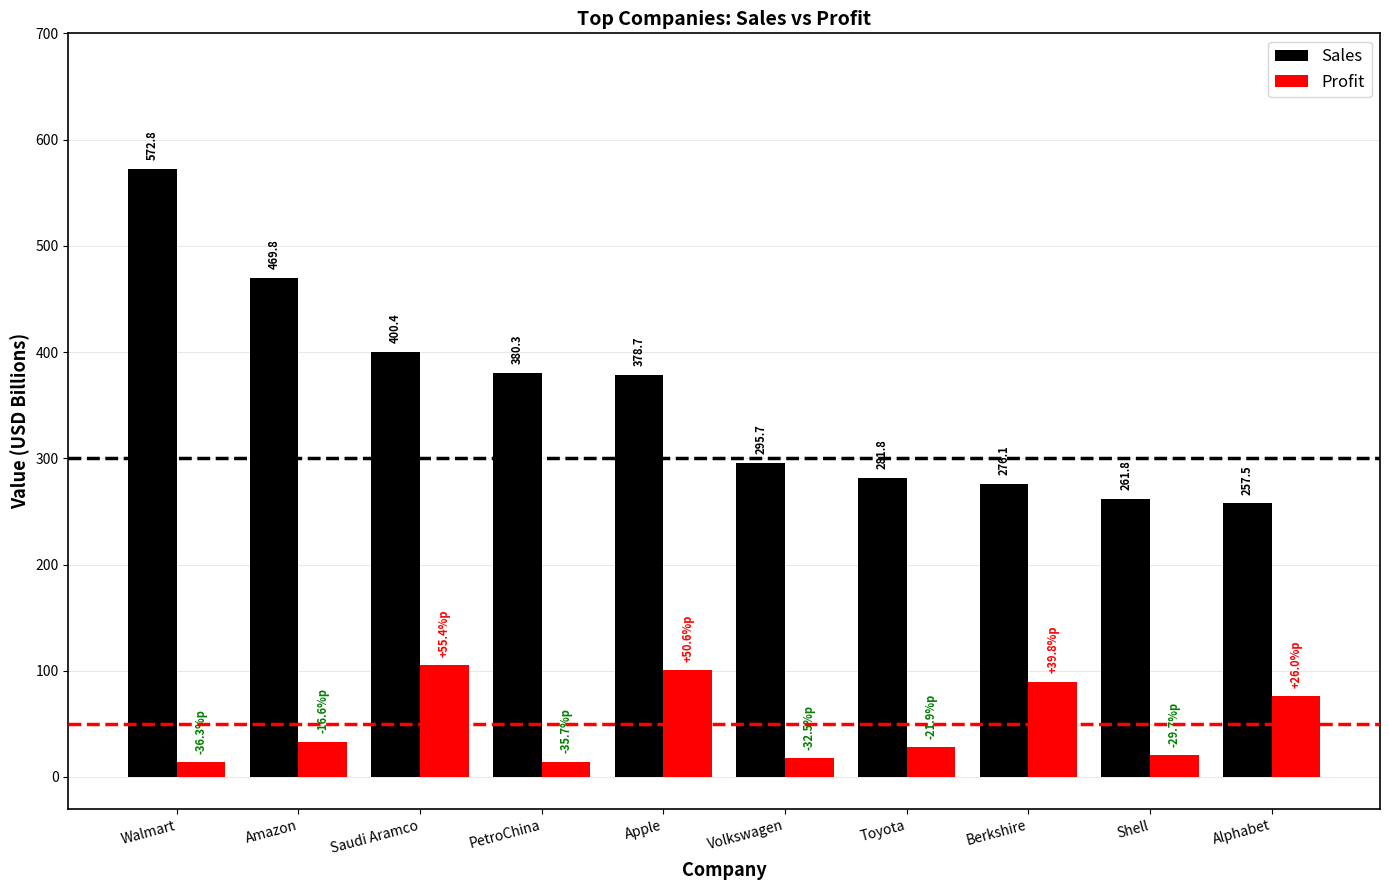

What is the label of the 10th bar from the left?

Alphabet